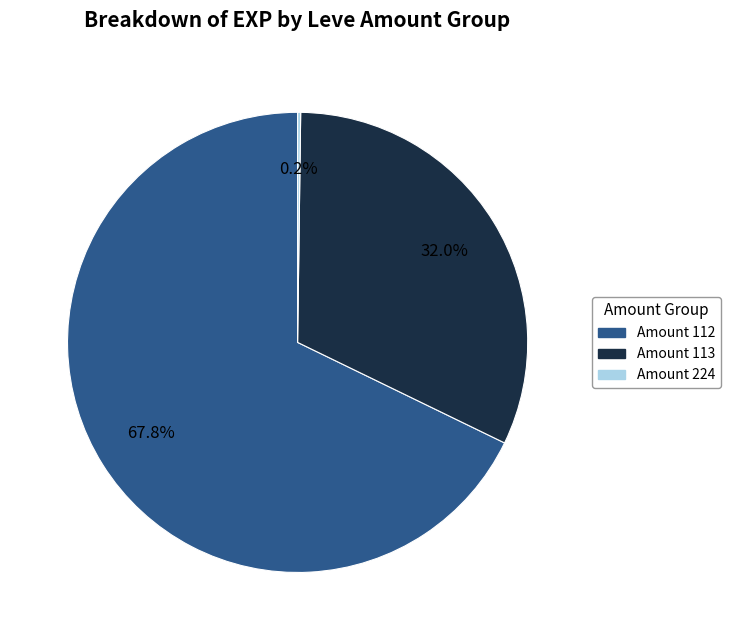

Does any single category account for the majority?

Yes